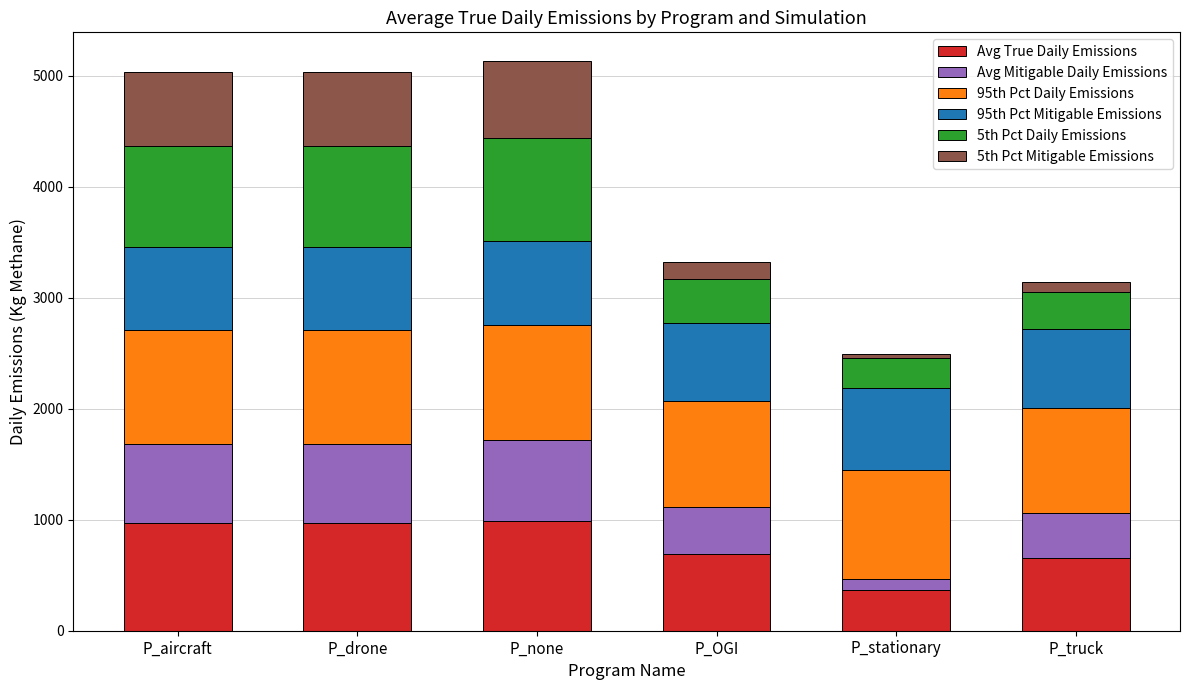

The value of Avg True Daily Emissions at P_OGI is 994.3. True or false?

False